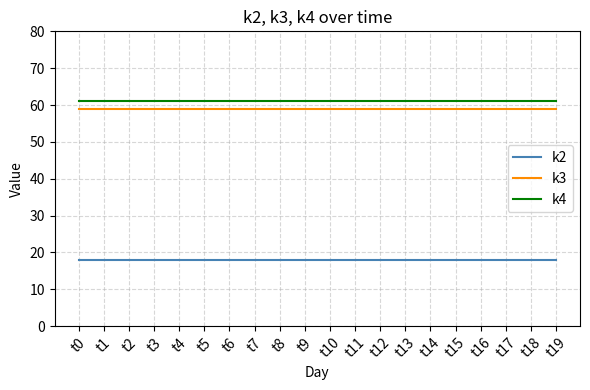

What is the total value across all series at t13?

138